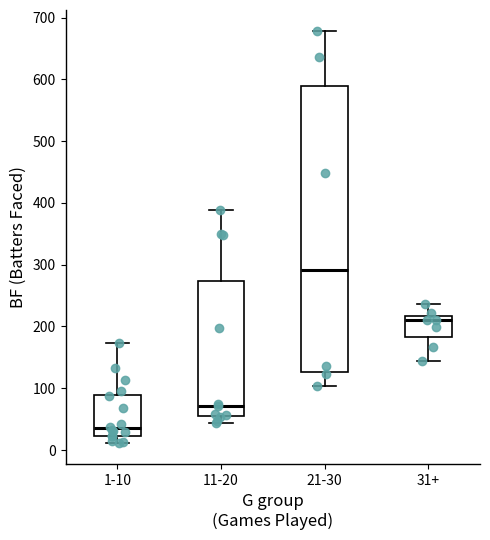

Which box has the lowest median line?

1-10